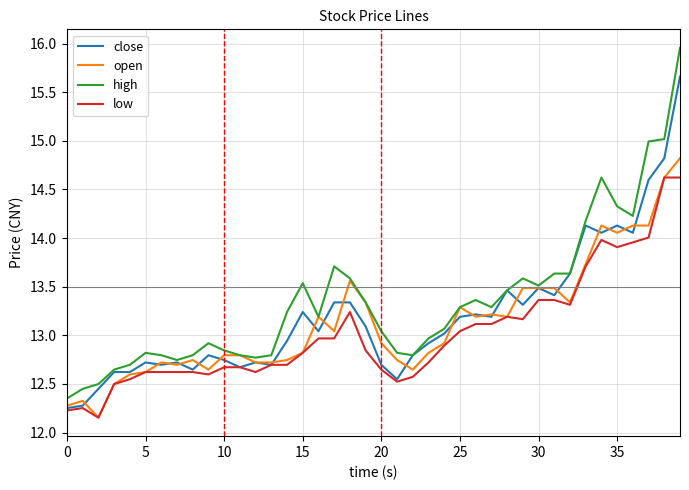

True or false: low and high cross at least once.

False